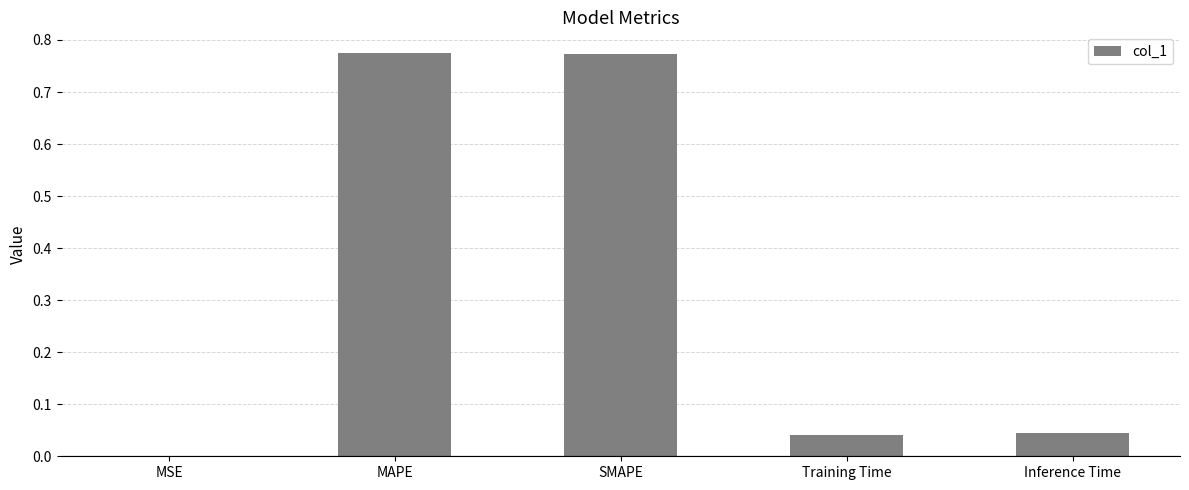

What is the sum of all values?

1.6